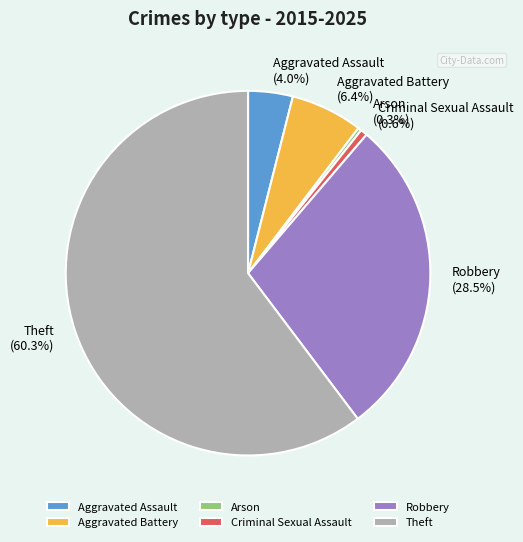

Which category has the biggest portion of the pie?

Theft